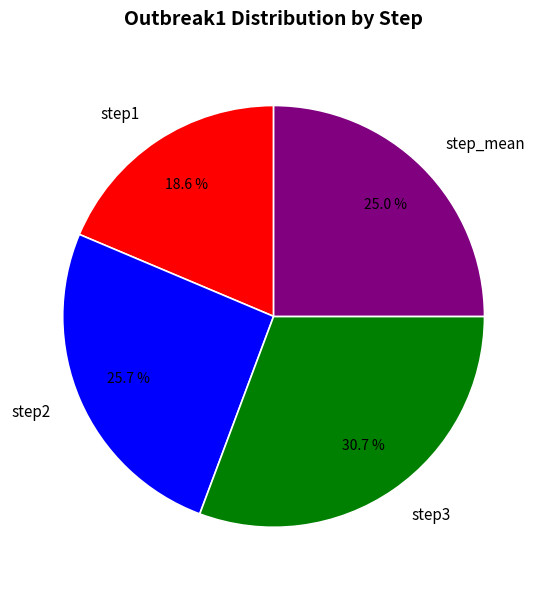

Is there any slice that represents more than half of the pie?

No